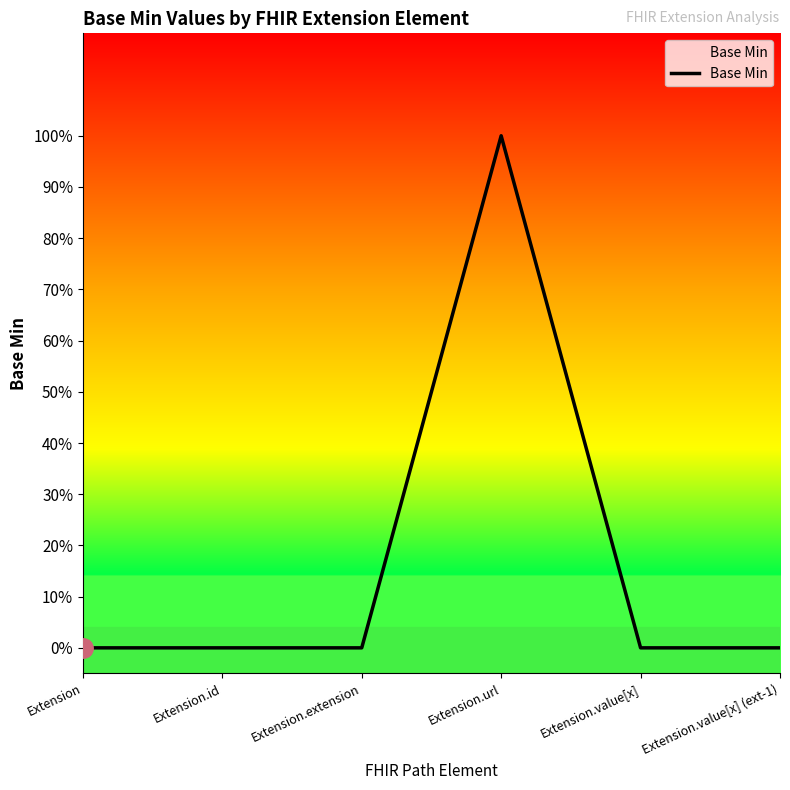

What is the label of the 5th point from the right?

Extension.id